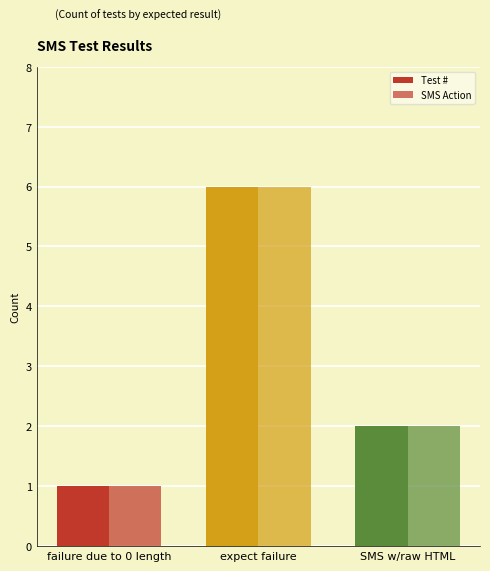

What is the total value across all series at expect failure?

12